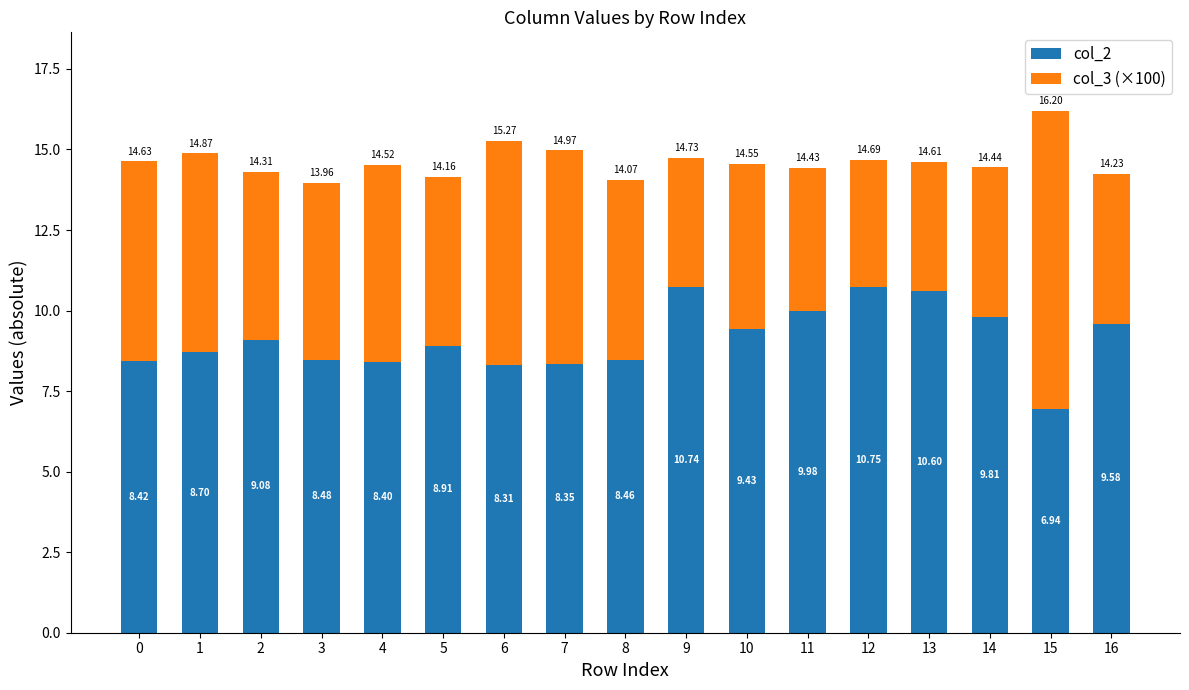

What is the difference between the second highest and minimum values in the col_2 series?

3.8